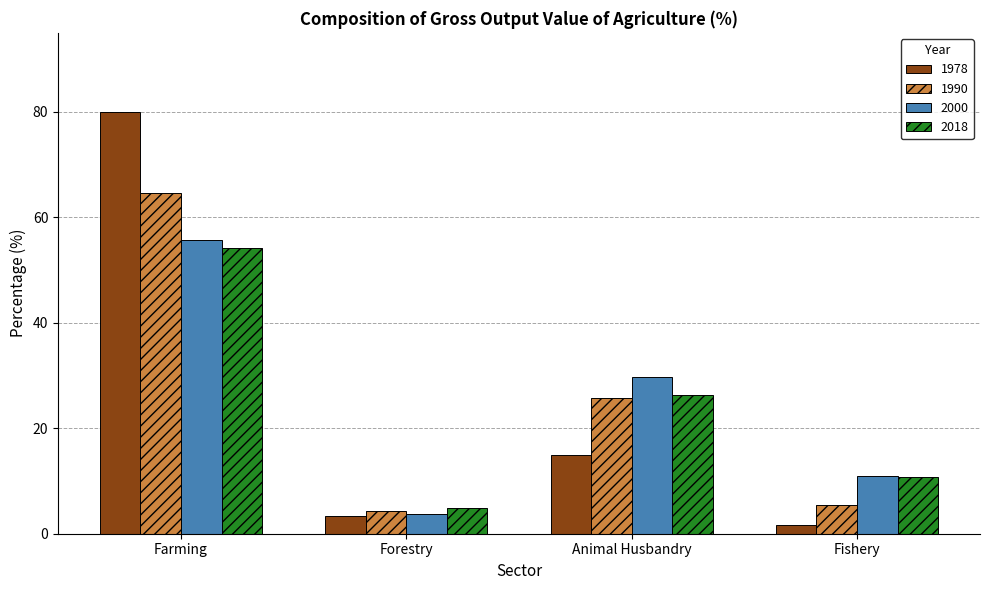

Which series has the largest range (max minus min)?

1978